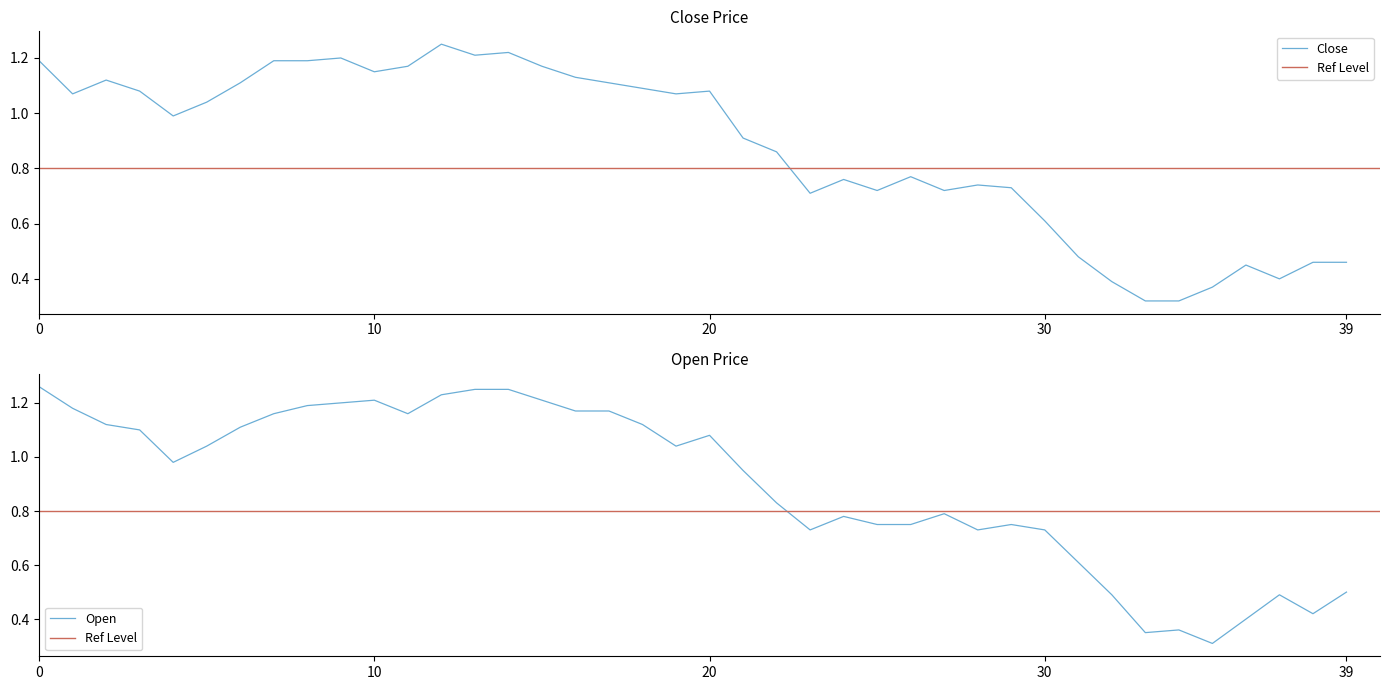

How many lines are shown in the chart?

2